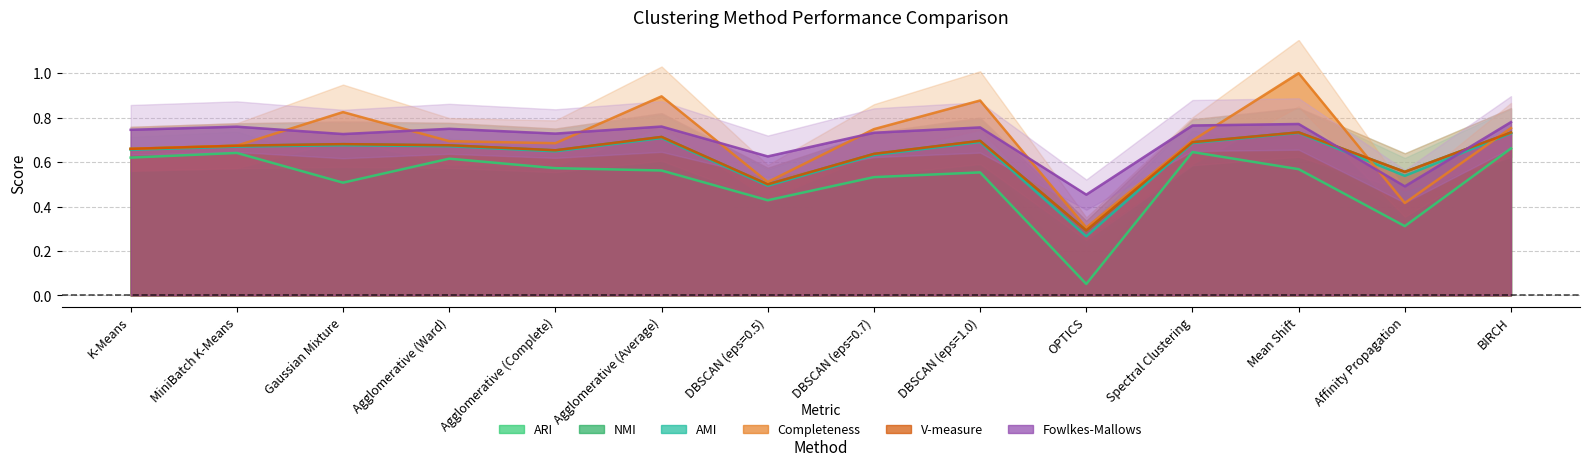

Does the chart have visible grid lines?

Yes